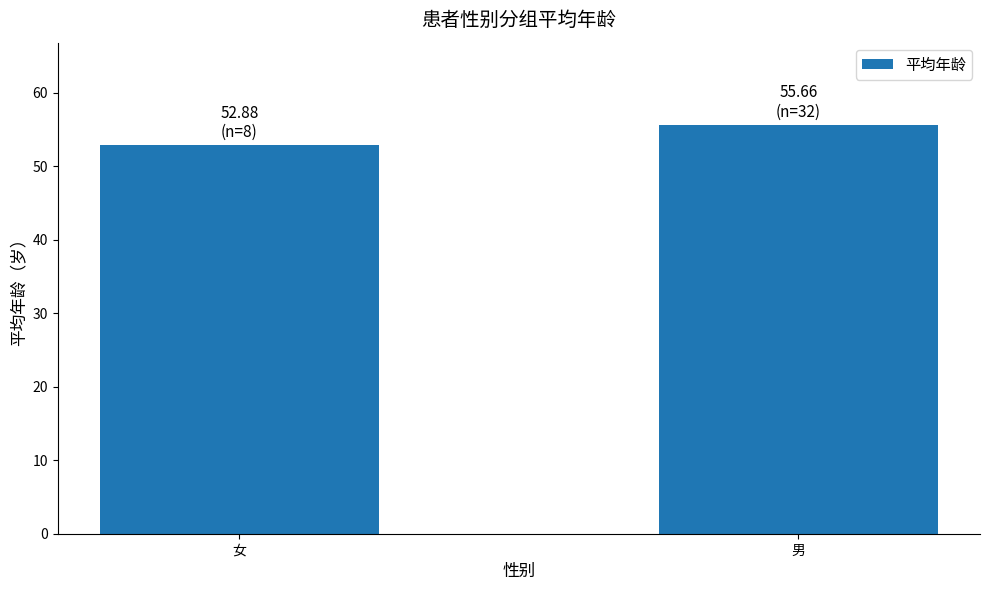

How many distinct data groups are displayed?

1